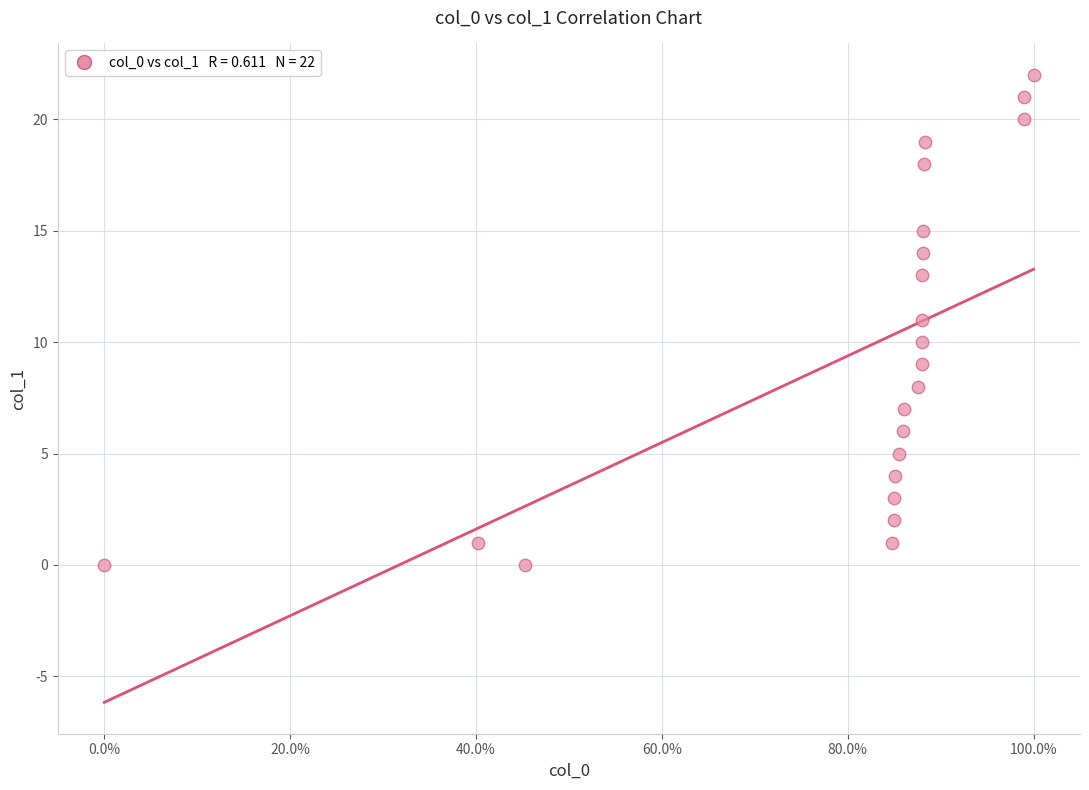

What is the range of Y values (max minus min)?

22